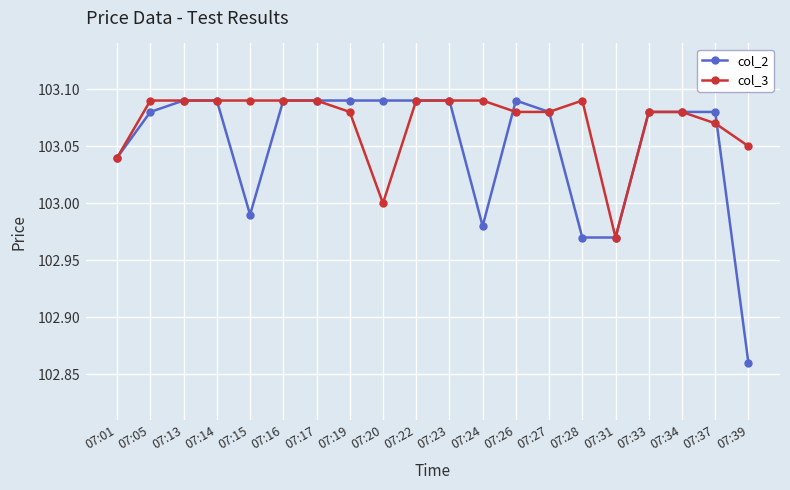

Rank the series by their average value, from lowest to highest.

col_2, col_3